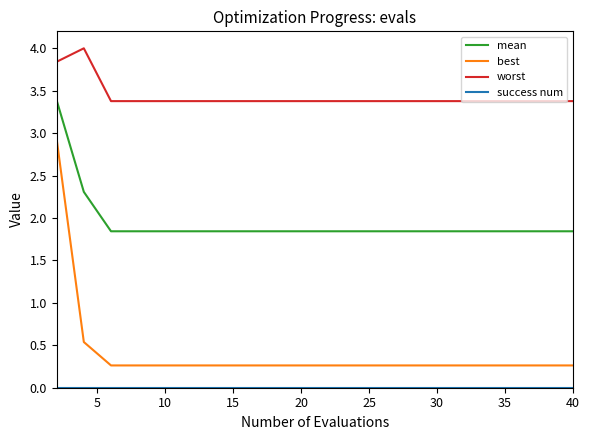

Which series has the largest total across all categories?

worst